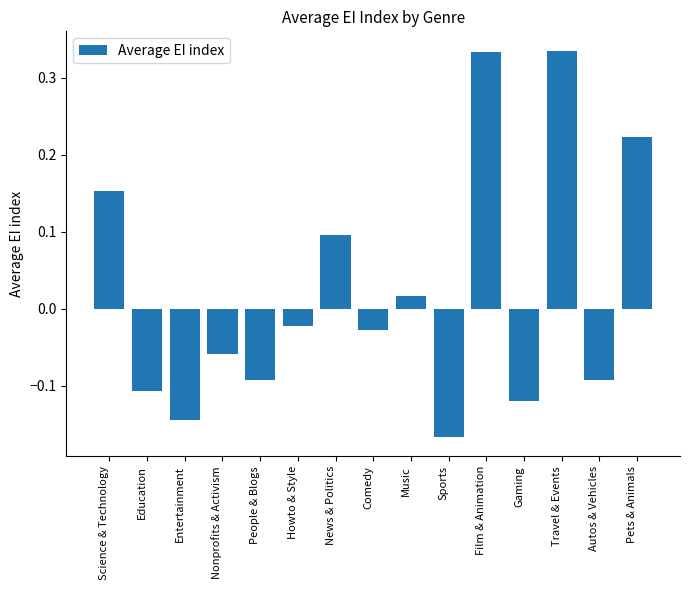

Which label corresponds to the smallest value in the chart?

Sports